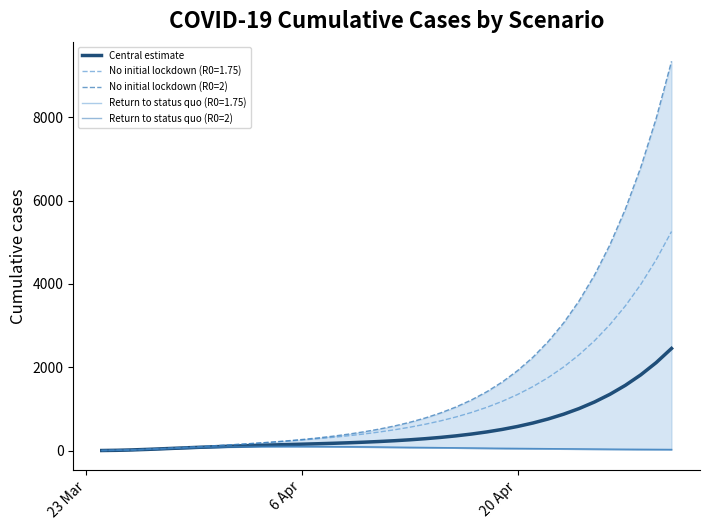

How many data points in No initial lockdown (R0=2) are less than 589?

19